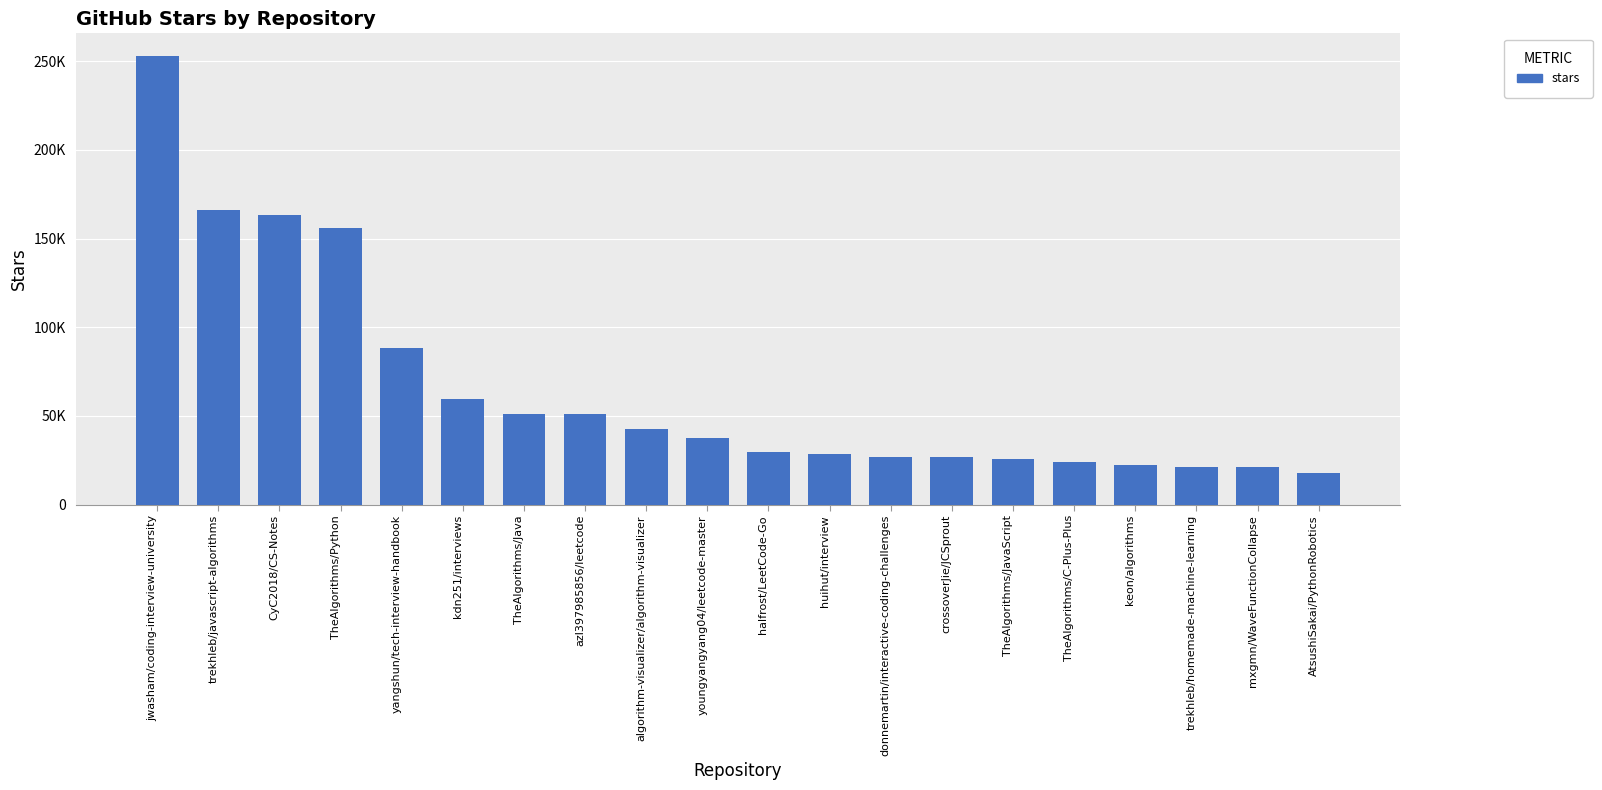

At which label is the value closest to 135500?

TheAlgorithms/Python